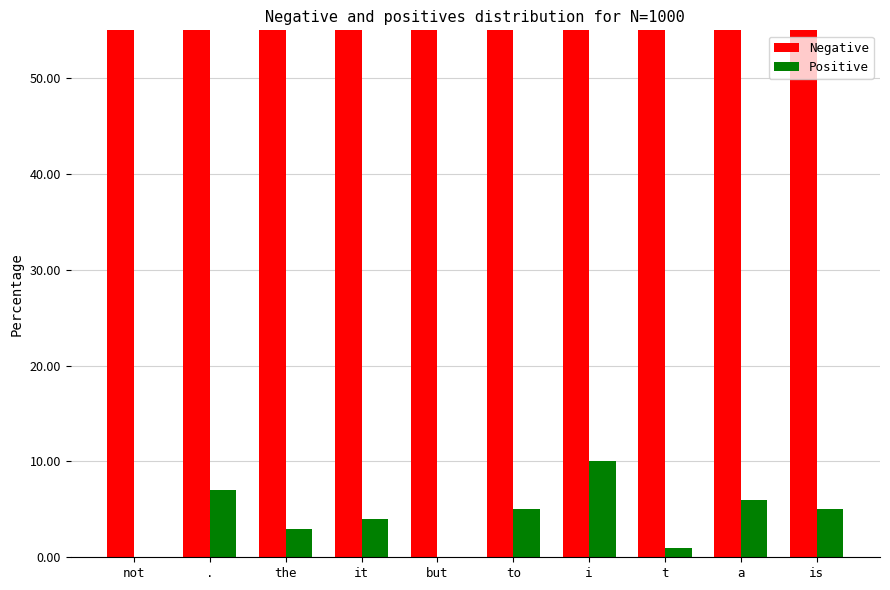

Is it true that Positive equals 0.0 at not?

True